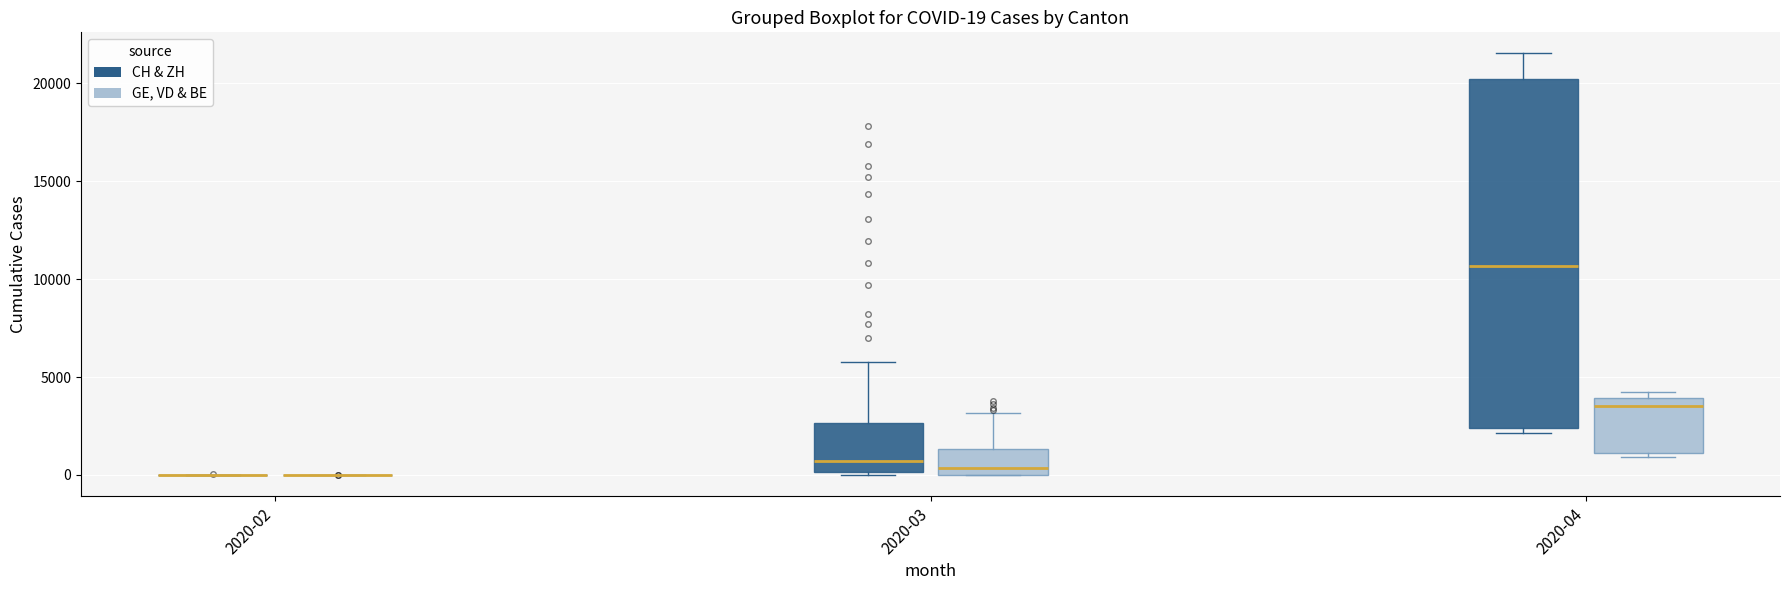

Which box is the tallest, from its lower edge to its upper edge?

2020-04 (CH & ZH)